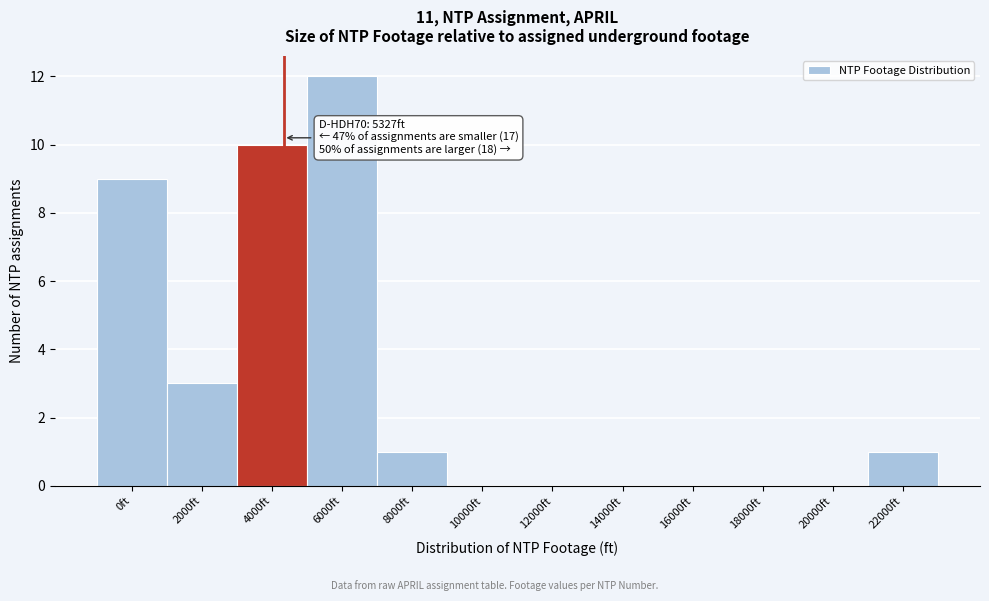

Reading right to left, what are all the values shown in this chart?

22000ft=1	20000ft=0	18000ft=0	16000ft=0	14000ft=0	12000ft=0	10000ft=0	8000ft=1	6000ft=12	4000ft=10	2000ft=3	0ft=9